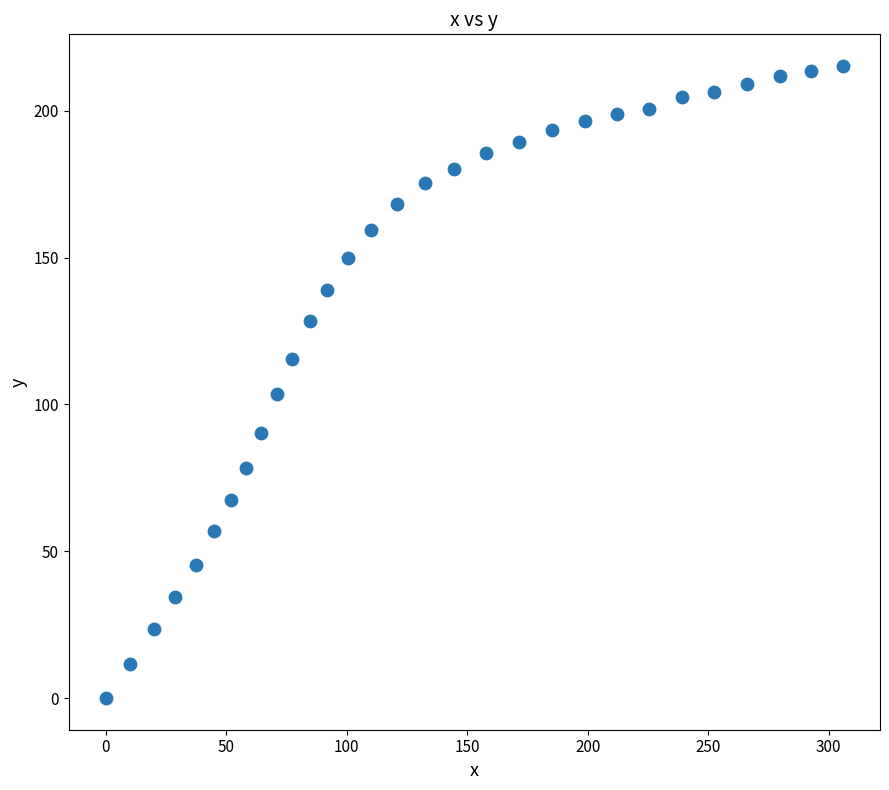

What is the range of Y values (max minus min)?

215.3